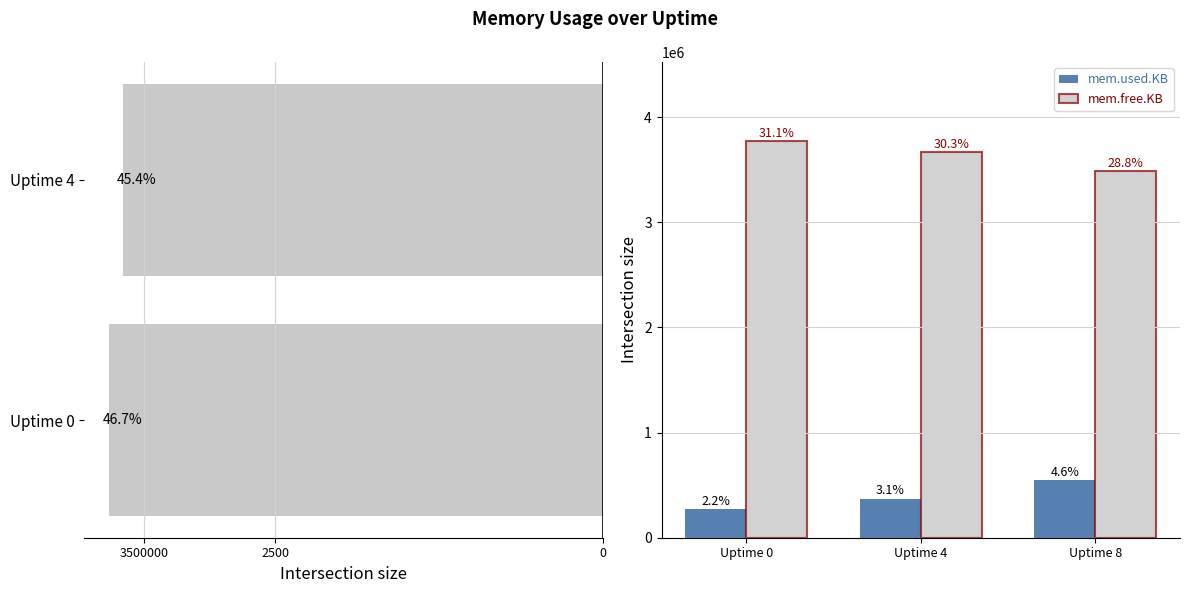

What is the average value of the mem.free.KB series?

3640652